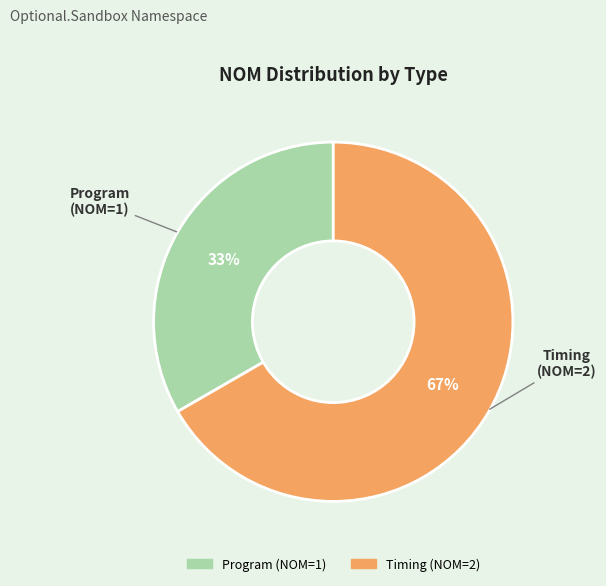

To the nearest percent, what is the average slice percentage?

50%